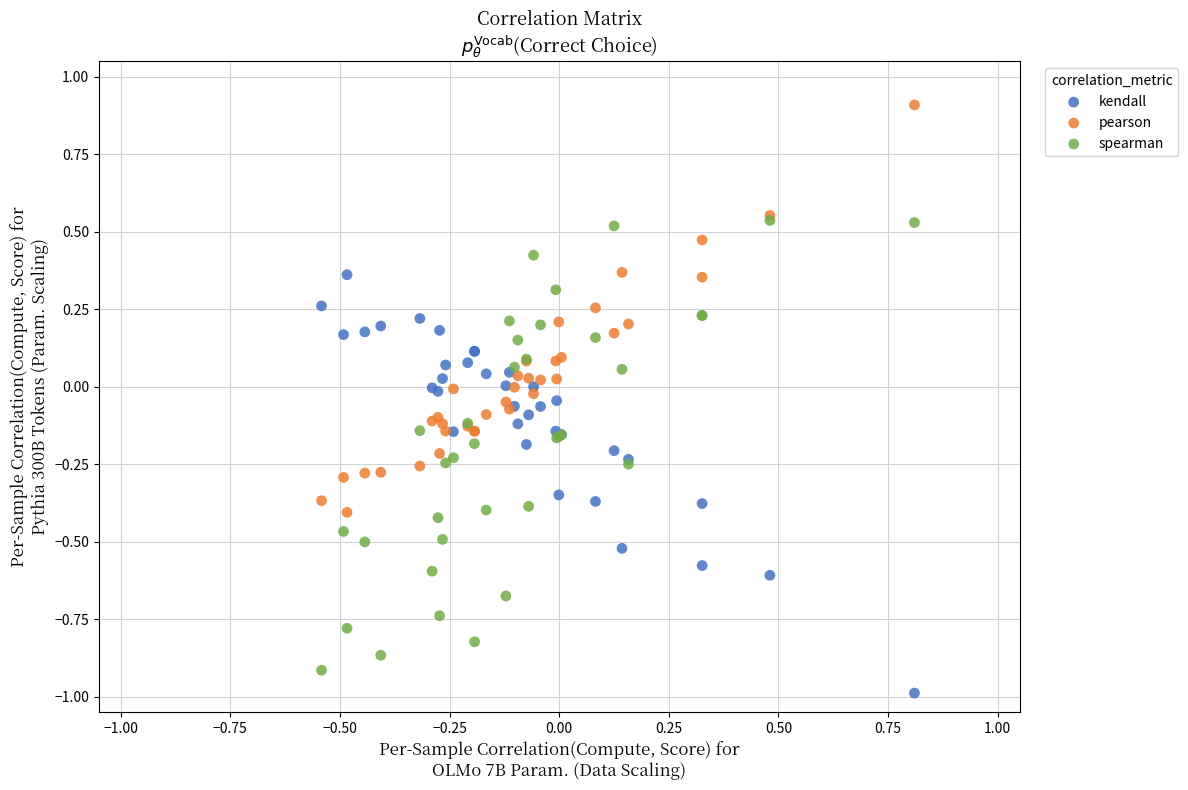

Which series reaches the maximum Y coordinate?

pearson